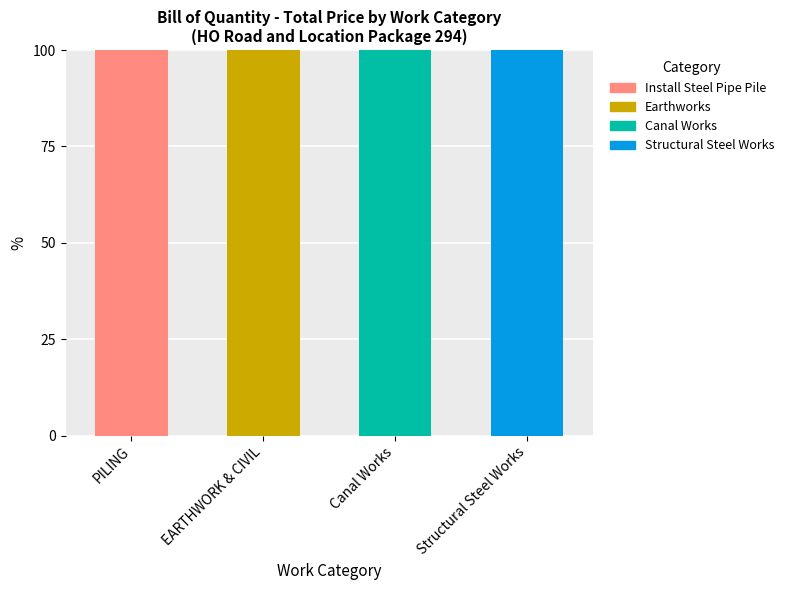

Are the bars horizontal?

No